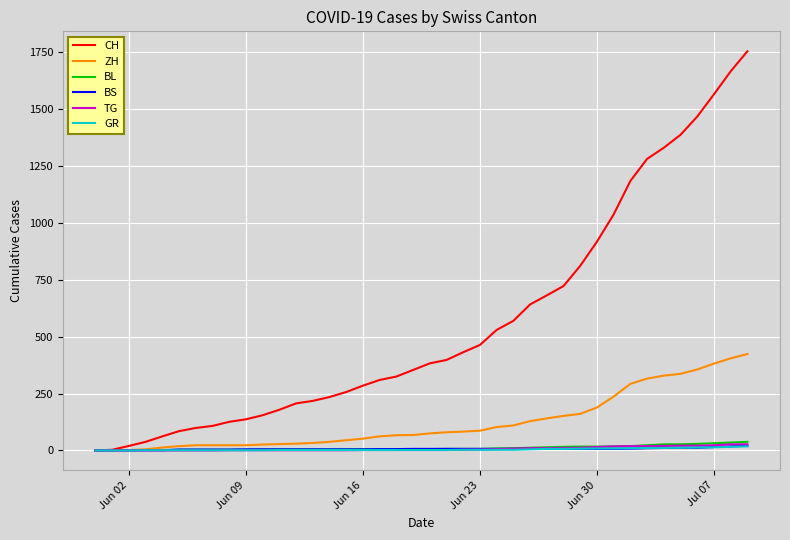

Which series has the largest range (max minus min)?

CH